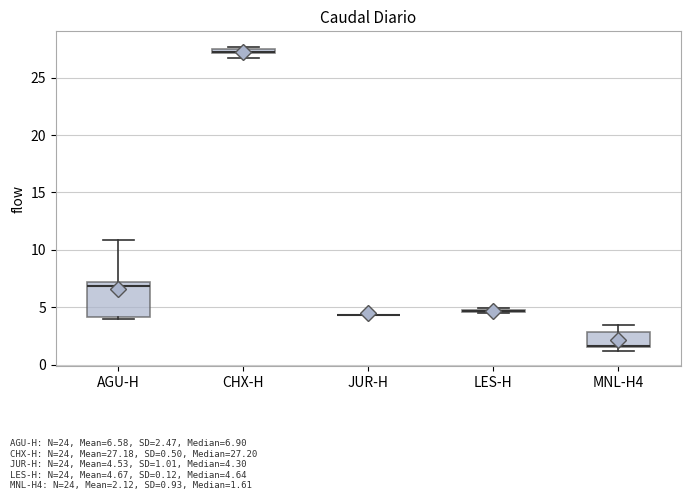

Comparing the boxes themselves (not the whiskers), which one is the tallest?

AGU-H